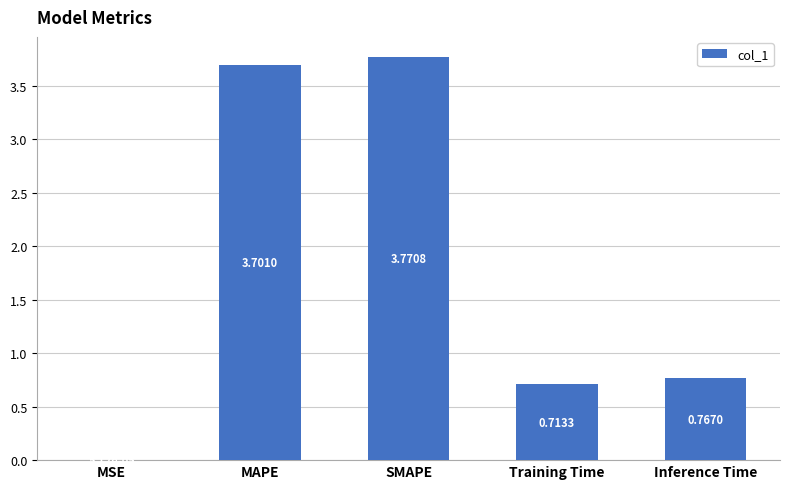

Where is the data nearest to the value 1?

Inference Time